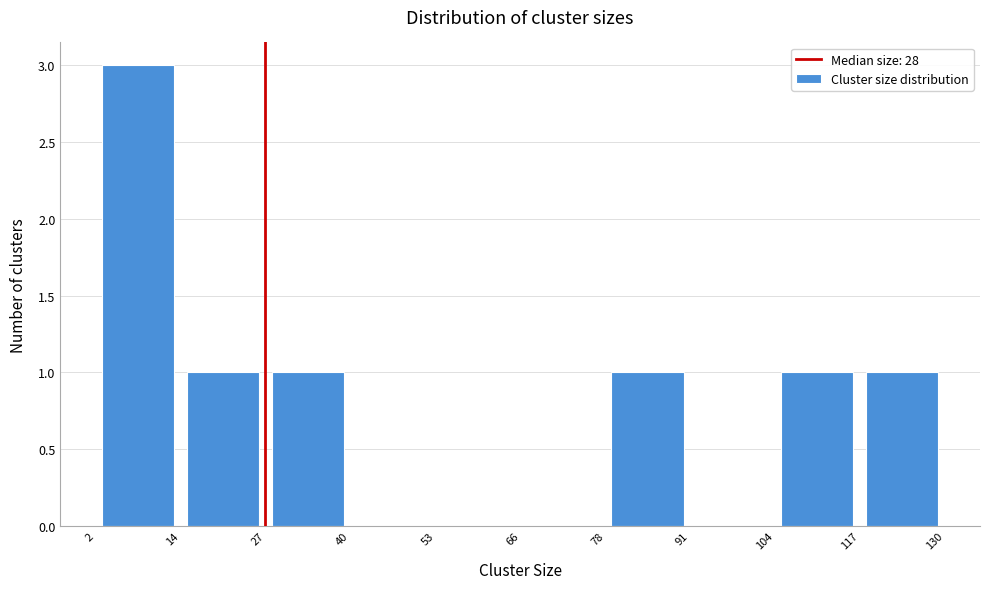

How tall is the bar that spans 2 to 14 on the x-axis? The values are not printed on the chart, so give them approximately, as read against the axis.

3